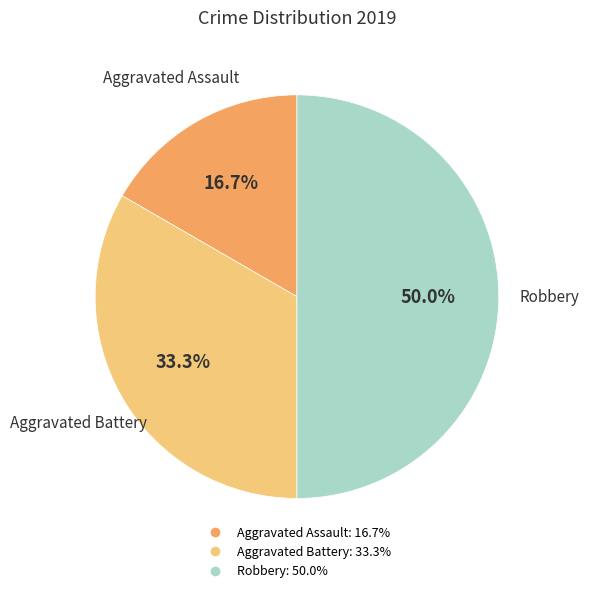

To the nearest percent, what is the average slice percentage?

33%